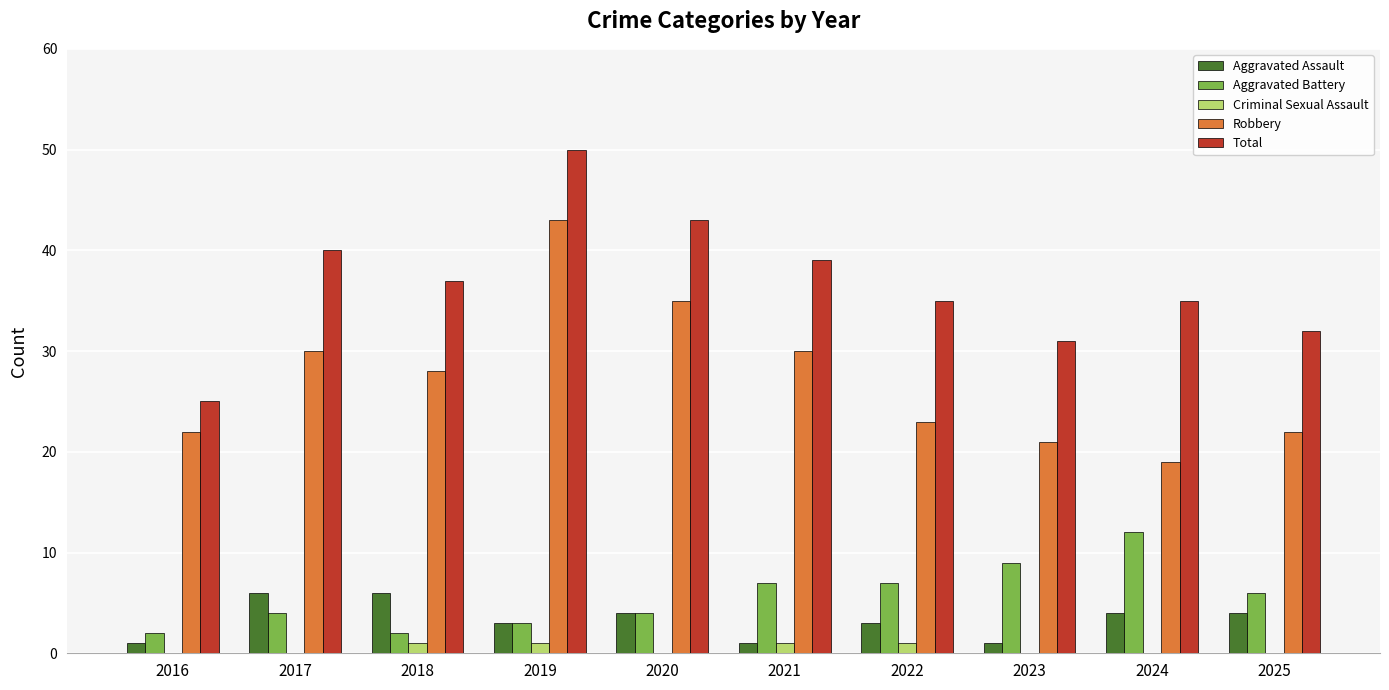

What is the sum of all Robbery values?

273